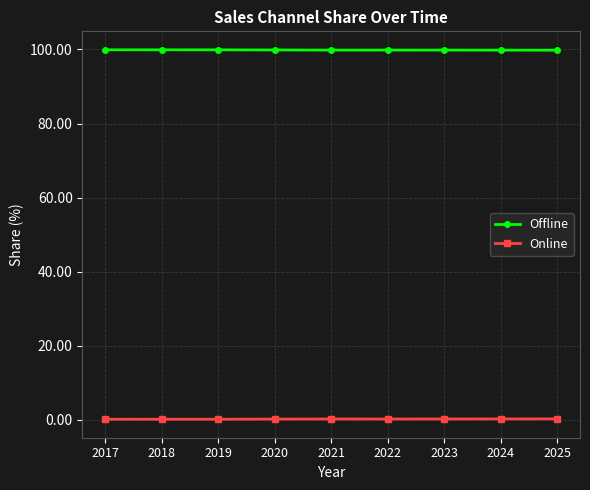

The Online series shows 0.1 at 2017. True or false?

True